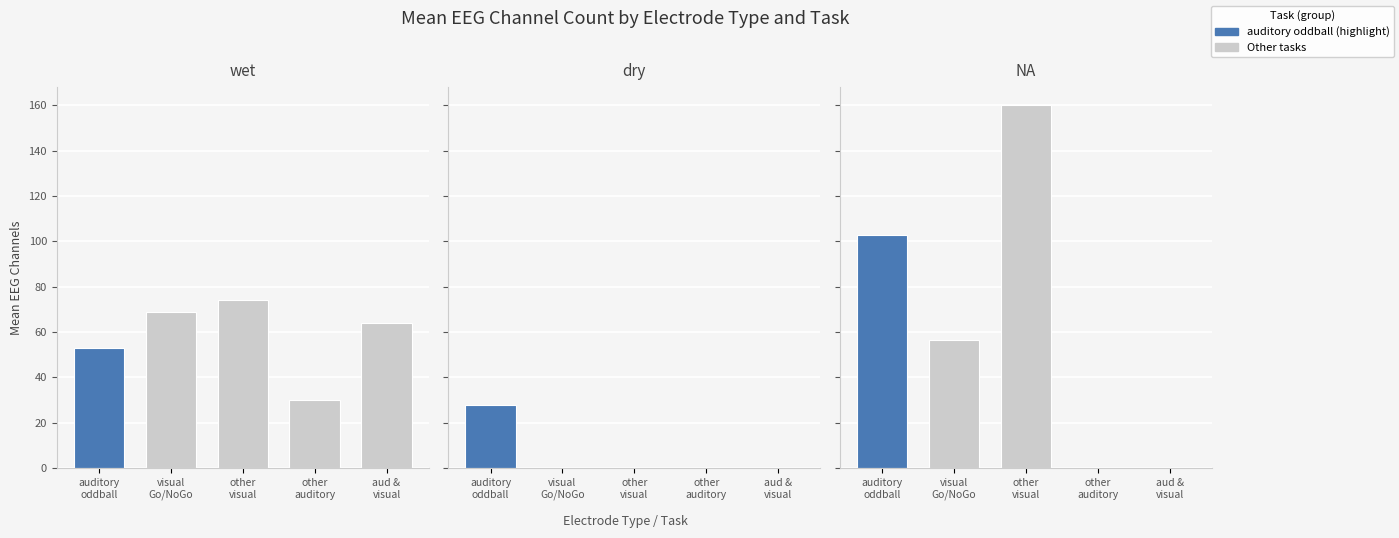

How many bars are there in each group?

3